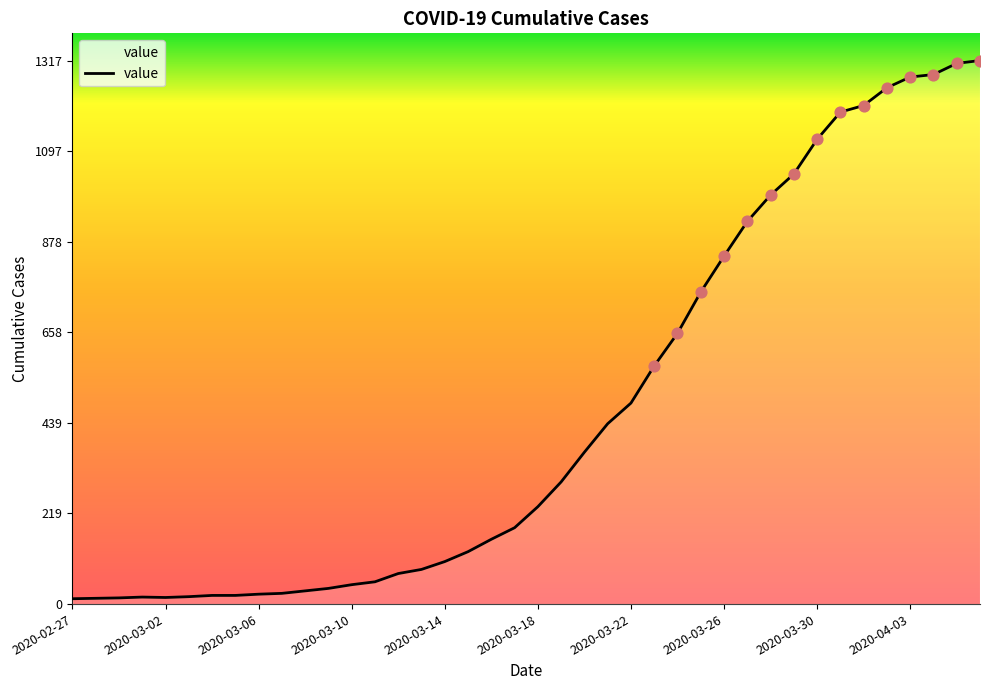

What is the maximum value shown in the chart?

1317